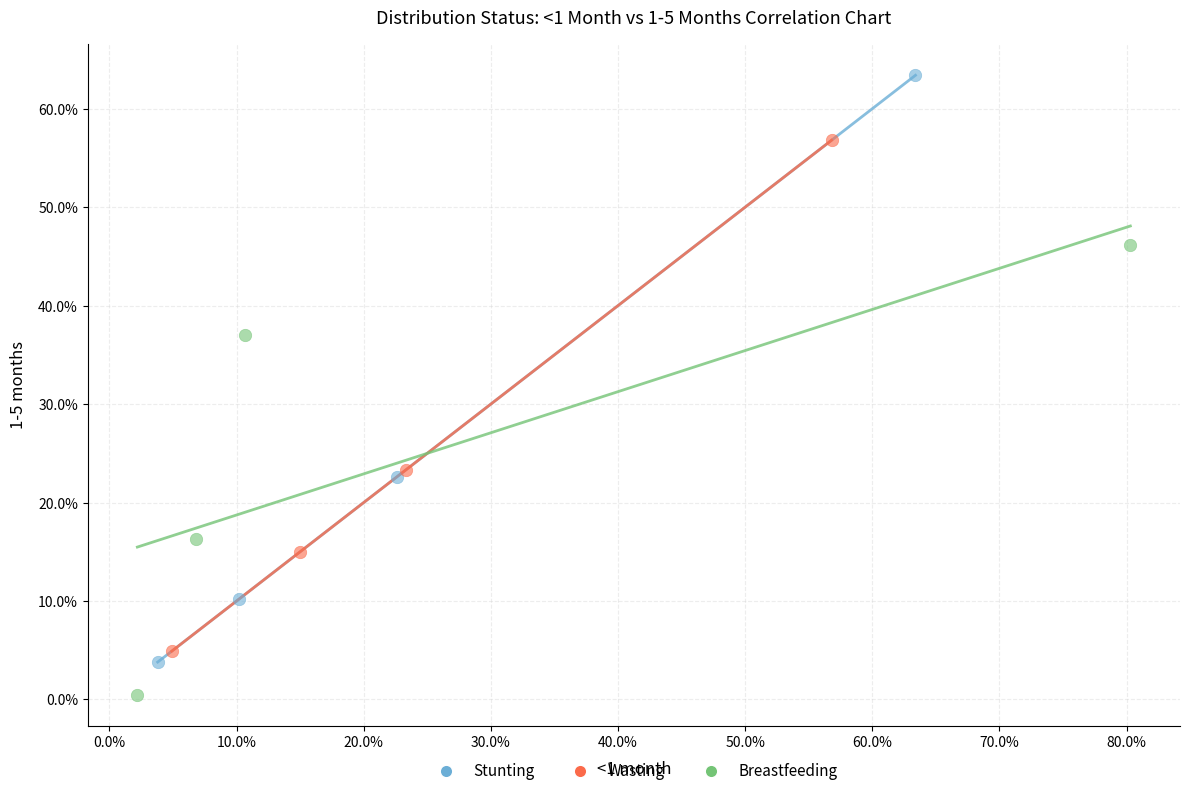

What are all the series names shown in the legend?

Stunting, Wasting, Breastfeeding